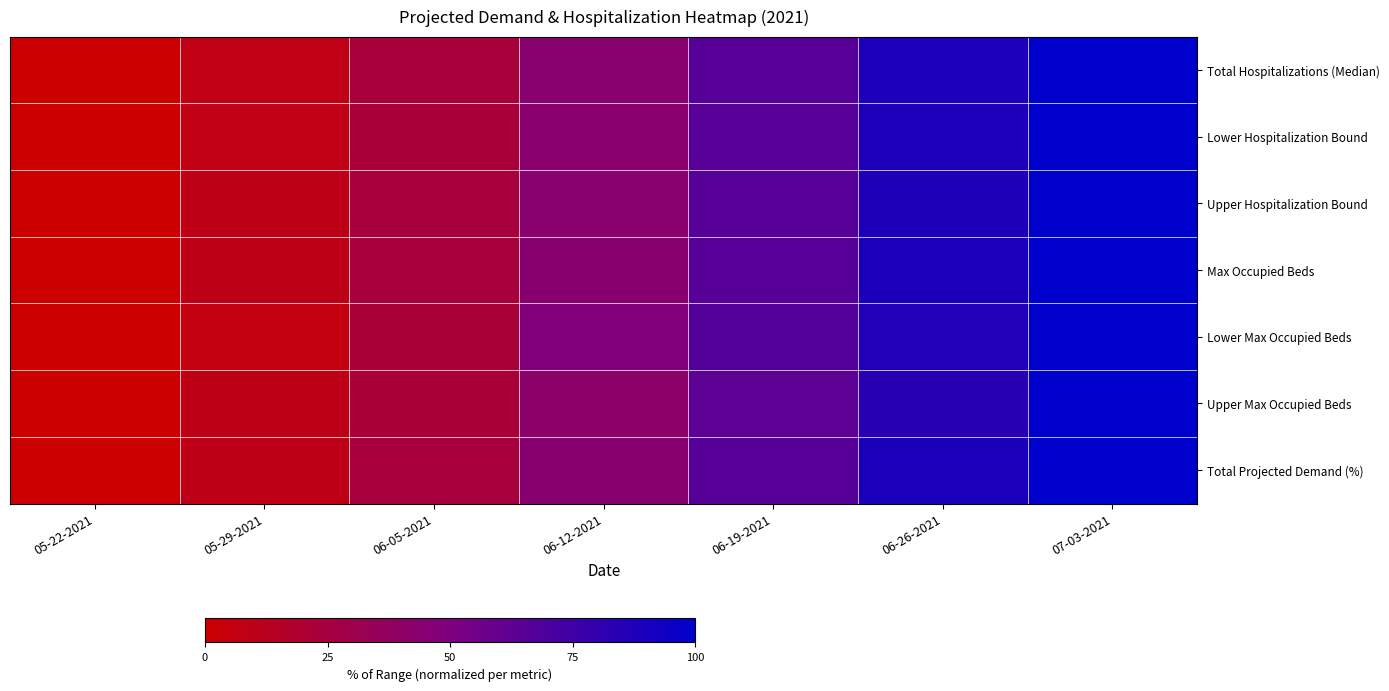

Reading left to right, list all the values displayed in this chart.

Total Hospitalizations (Median): 05-22-2021=0.0	05-29-2021=8.5	06-05-2021=23.2	06-12-2021=43.5	06-19-2021=65.7	06-26-2021=88.9	07-03-2021=100.0
Lower Hospitalization Bound: 05-22-2021=0.0	05-29-2021=8.5	06-05-2021=22.9	06-12-2021=42.8	06-19-2021=65.3	06-26-2021=88.2	07-03-2021=100.0
Upper Hospitalization Bound: 05-22-2021=0.0	05-29-2021=8.8	06-05-2021=23.8	06-12-2021=43.6	06-19-2021=65.8	06-26-2021=87.7	07-03-2021=100.0
Max Occupied Beds: 05-22-2021=0.0	05-29-2021=8.9	06-05-2021=23.6	06-12-2021=43.9	06-19-2021=65.9	06-26-2021=89.2	07-03-2021=100.0
Lower Max Occupied Beds: 05-22-2021=0.0	05-29-2021=6.5	06-05-2021=22.6	06-12-2021=48.4	06-19-2021=67.7	06-26-2021=87.1	07-03-2021=100.0
Upper Max Occupied Beds: 05-22-2021=0.0	05-29-2021=8.8	06-05-2021=22.1	06-12-2021=41.5	06-19-2021=63.4	06-26-2021=83.7	07-03-2021=100.0
Total Projected Demand (%): 05-22-2021=0.0	05-29-2021=8.9	06-05-2021=23.6	06-12-2021=43.9	06-19-2021=65.9	06-26-2021=89.2	07-03-2021=100.0